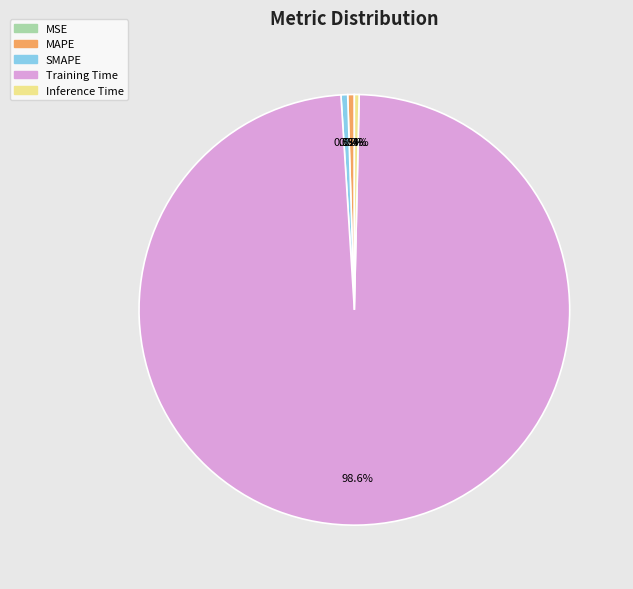

Which slice is the largest?

Training Time